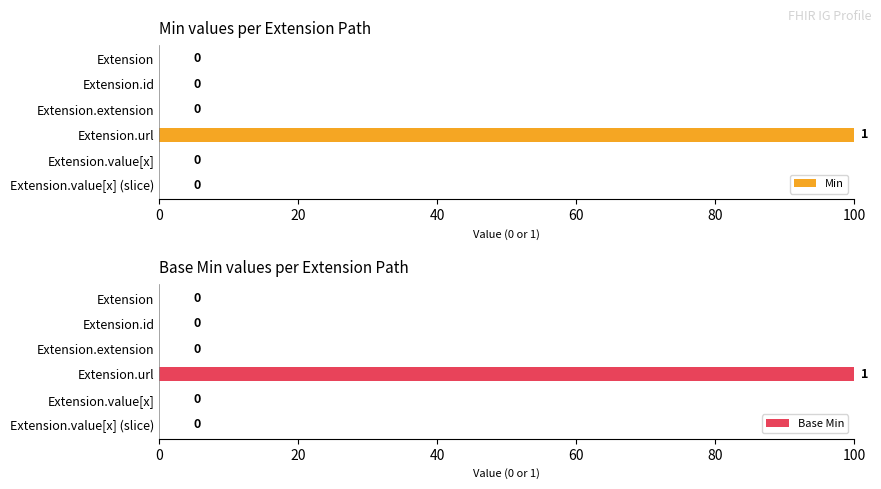

Read the Min value at Extension.url.

100